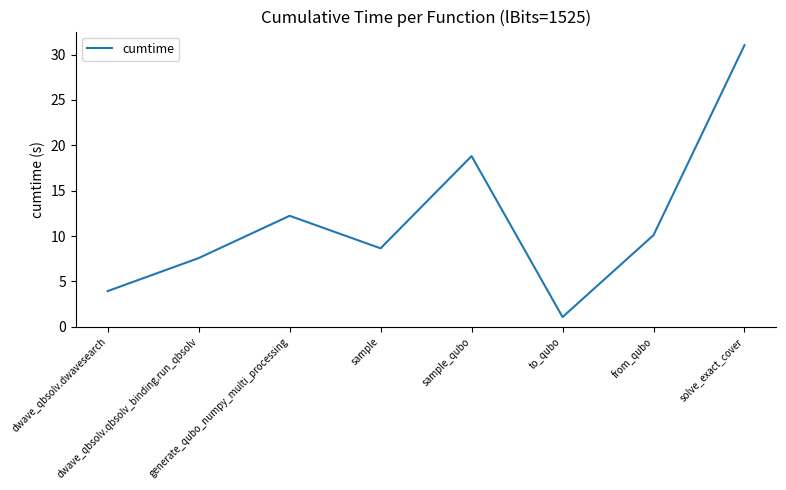

What is the greatest value displayed?

31.0